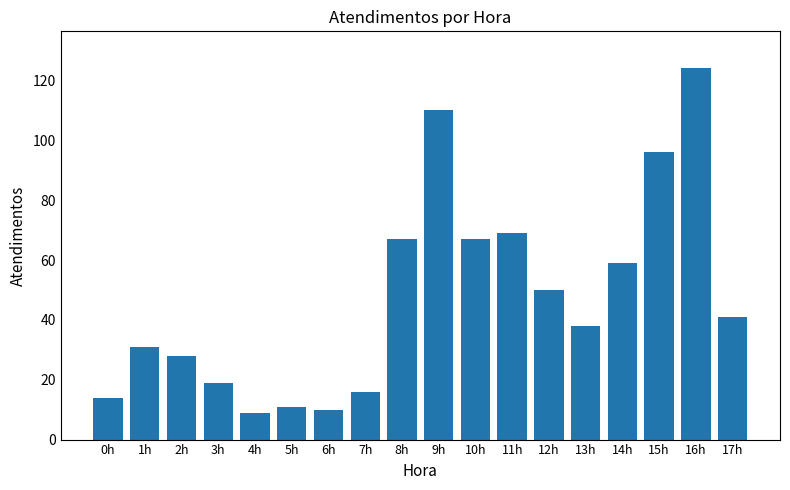

Between 15h and 12h, which is larger?

15h